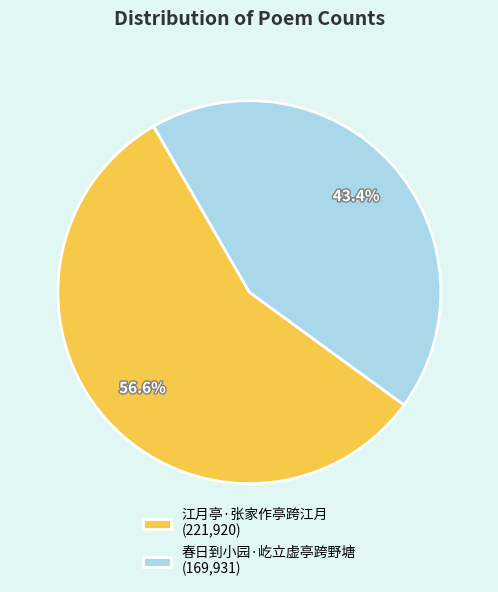

Combined, do 江月亭·张家作亭跨江月 and 春日到小园·屹立虚亭跨野塘 account for over 50%?

Yes